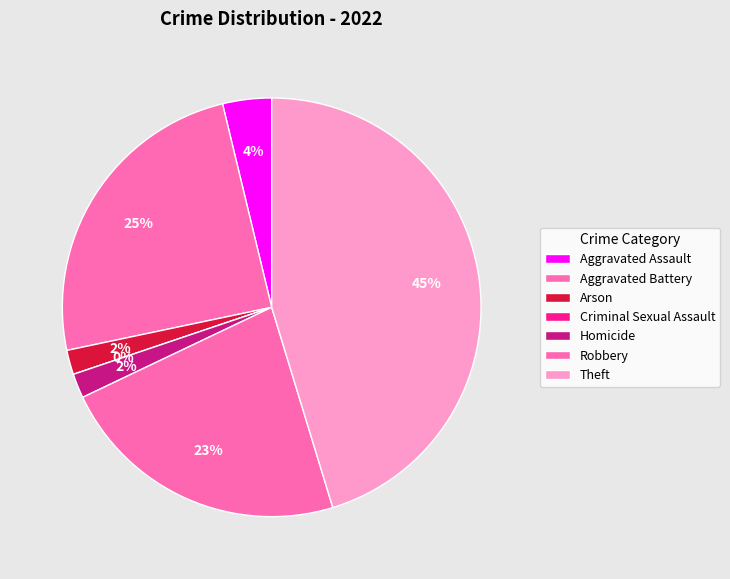

Count the number of slices in the pie.

7